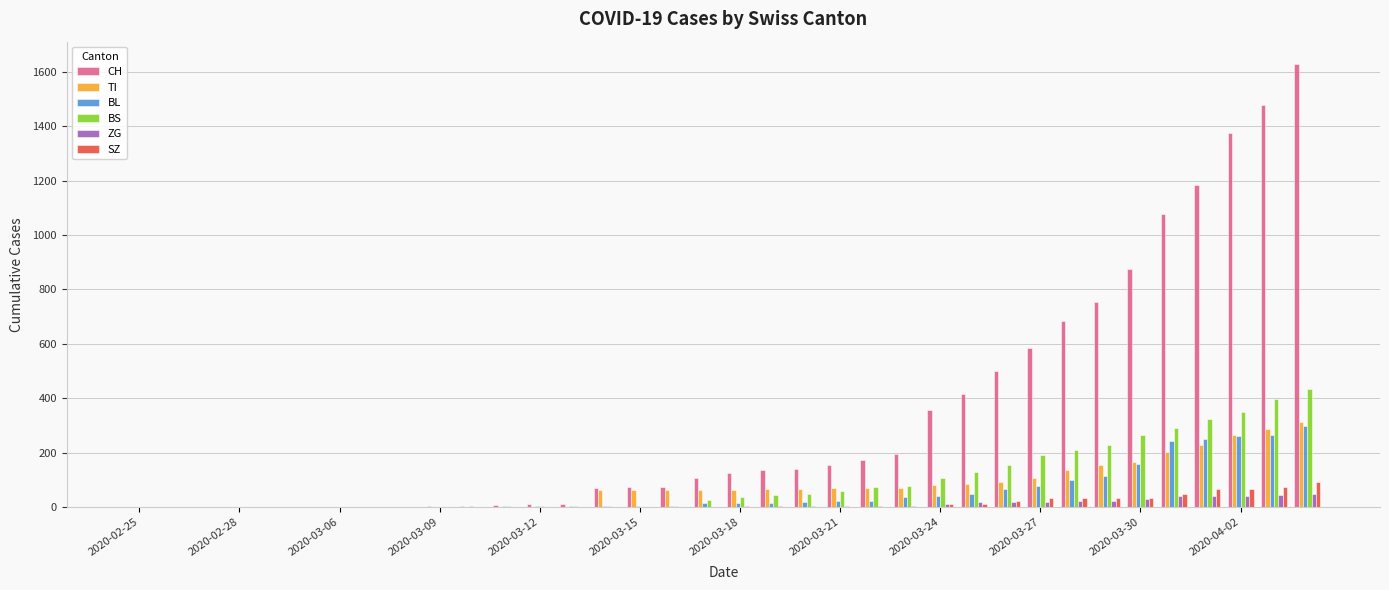

What is the sum of all TI values?

2762